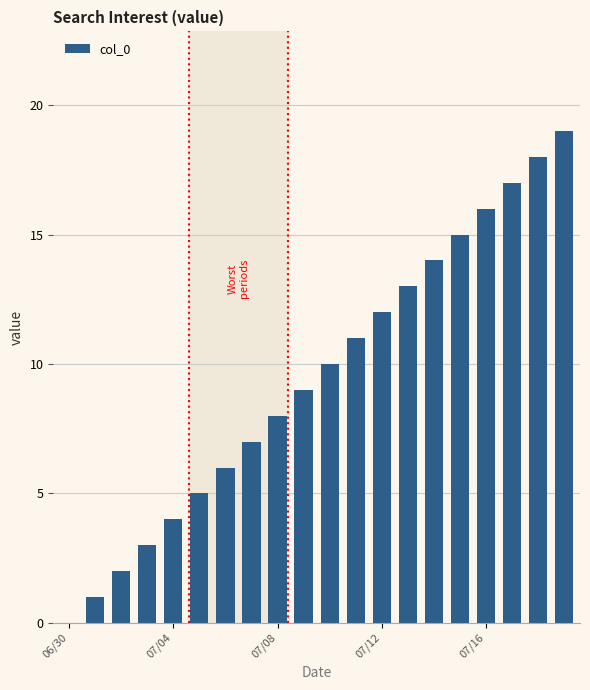

What is the maximum value shown in the chart?

19